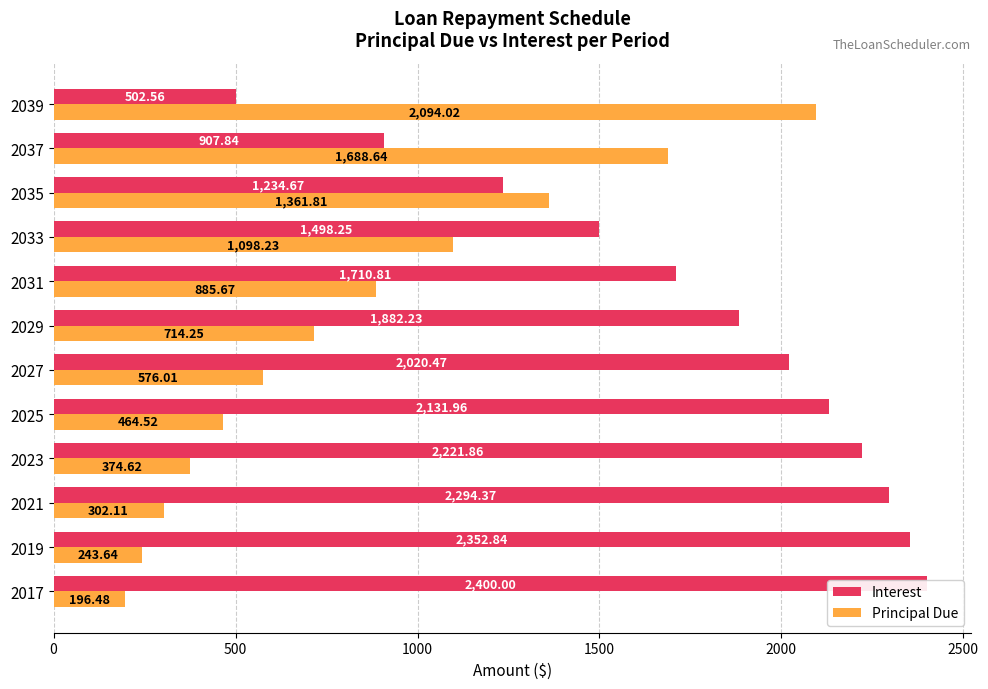

How many bars are there in each group?

2